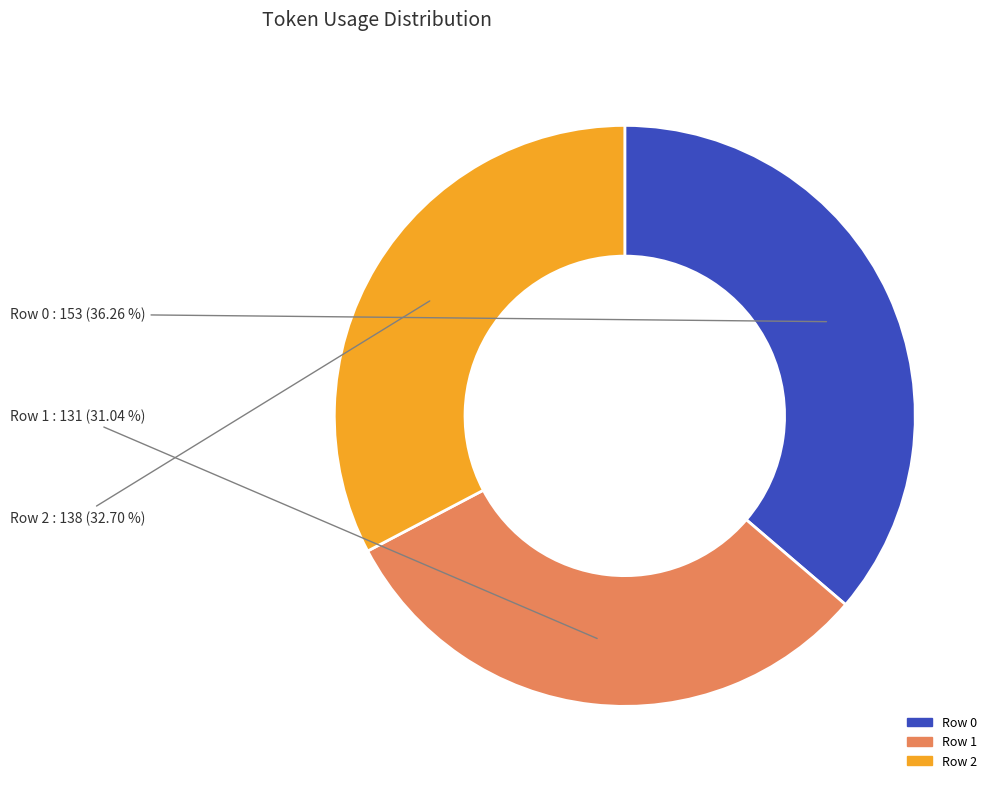

Does any single category account for the majority?

No